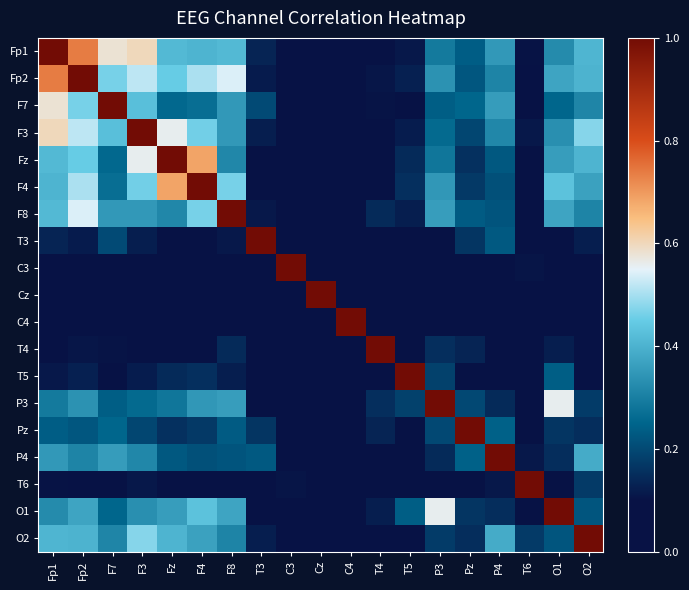

What is the spread (max minus min) of values at O1?

1.0